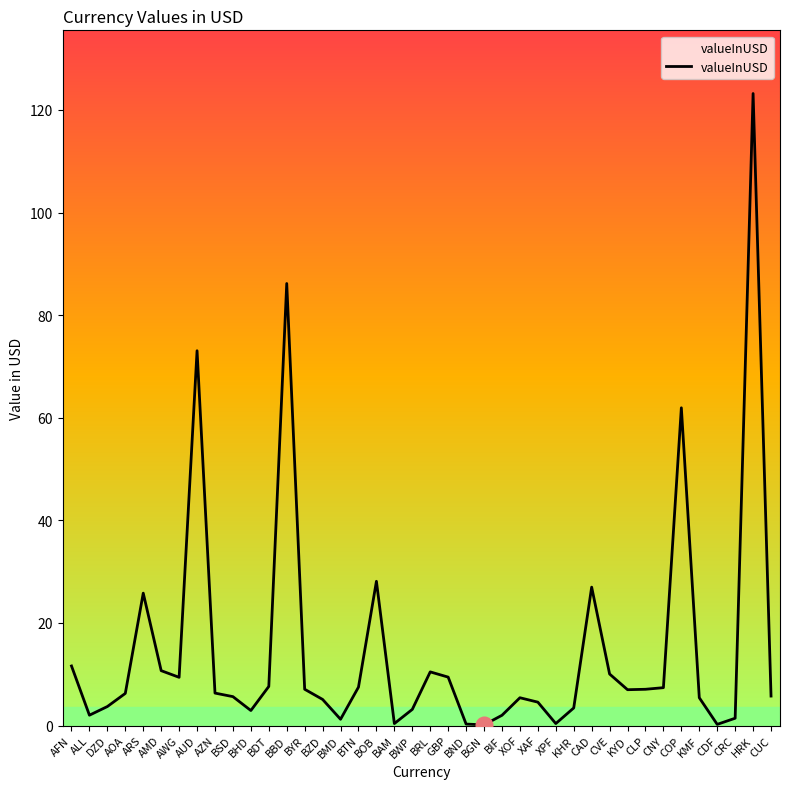

The chart shows a value of 24.8 at COP. True or false?

False